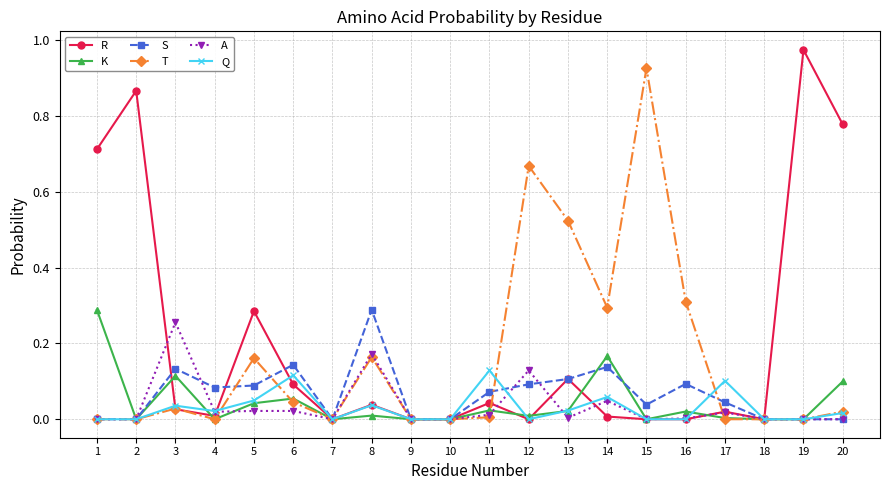

Which series changed the most between 9 and 16?

T